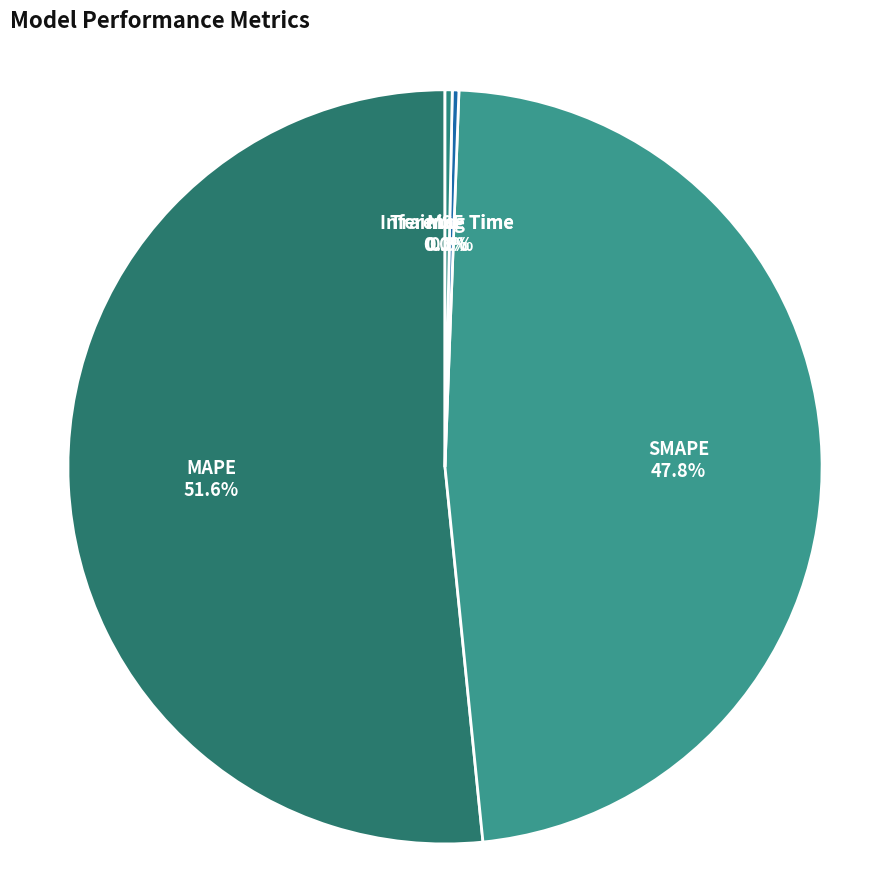

To the nearest percent, what is the difference between the MAPE and SMAPE slice percentages?

4%